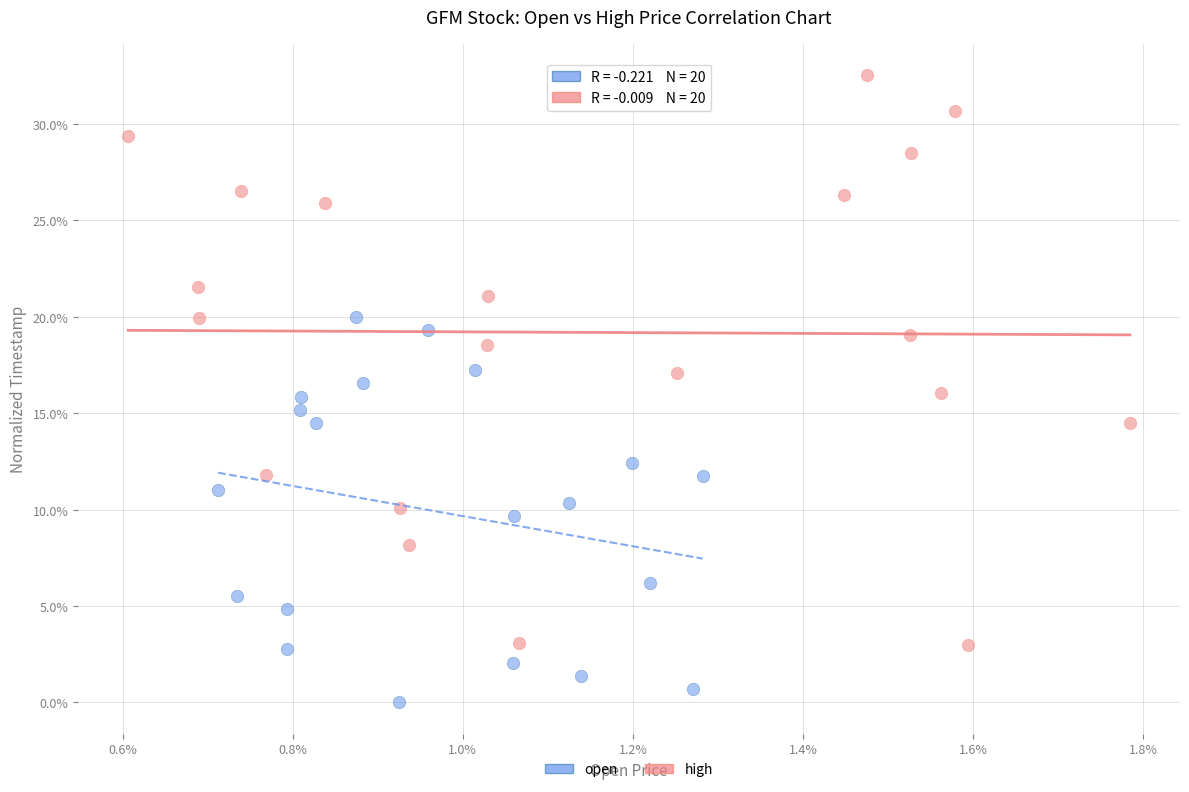

What are all the series names shown in the legend?

open, high